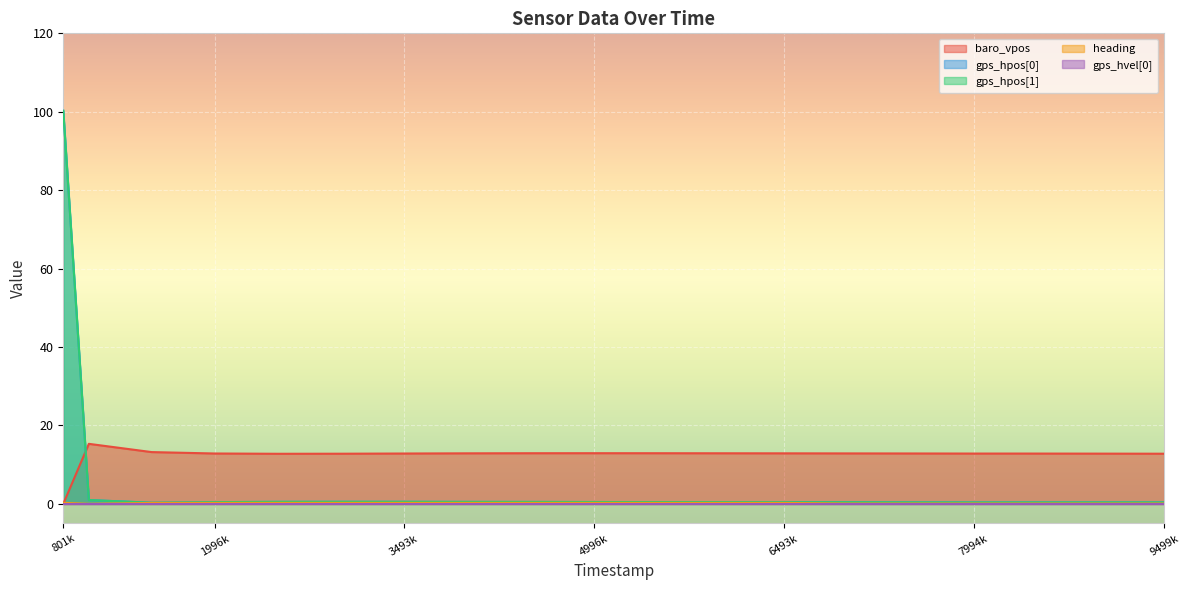

At which category is the sum across all series the highest?

801k